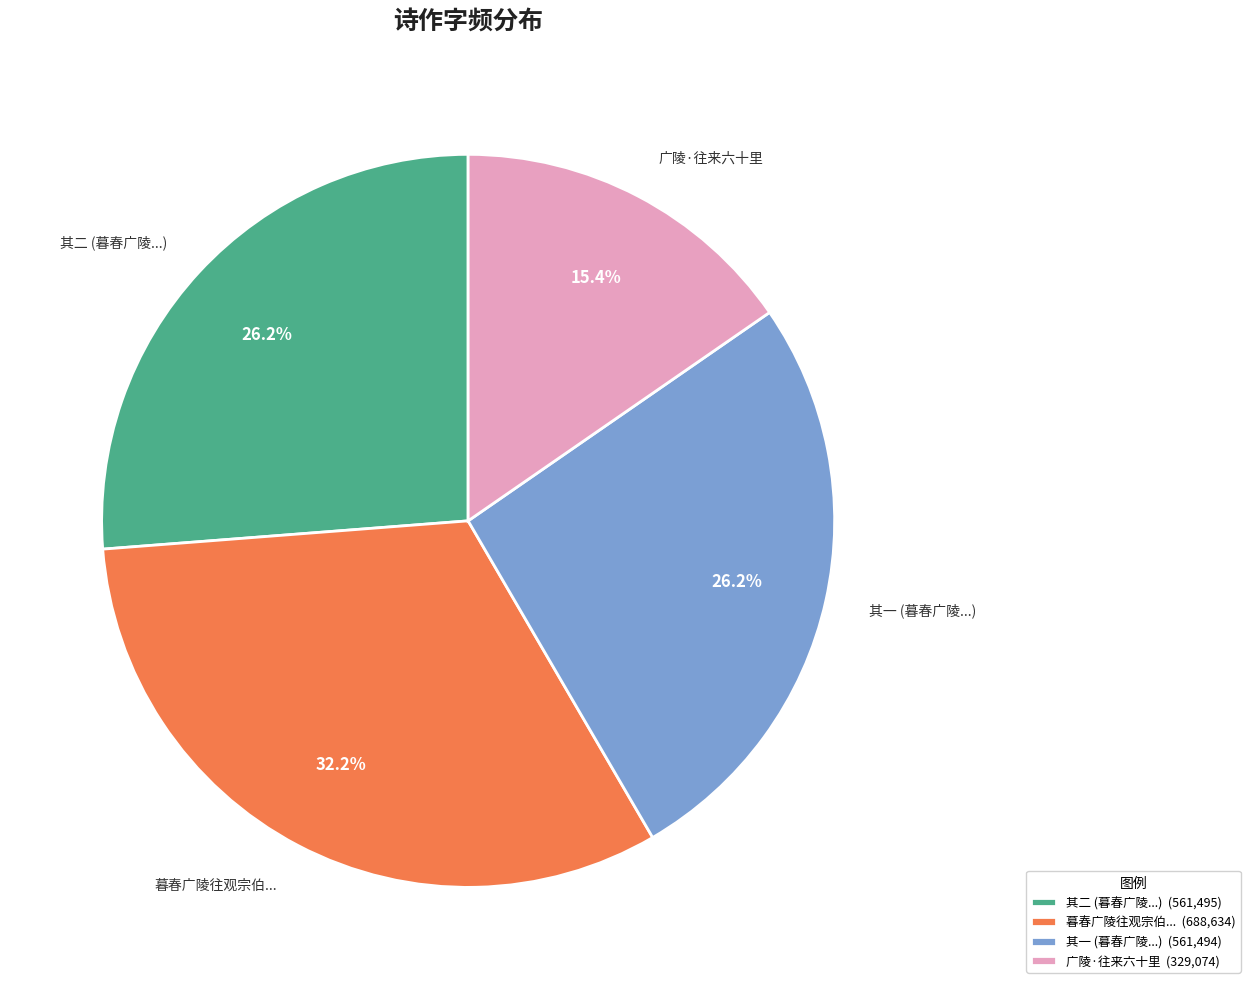

Combined, do 其二 (暮春广陵...) and 暮春广陵往观宗伯... account for over 50%?

Yes